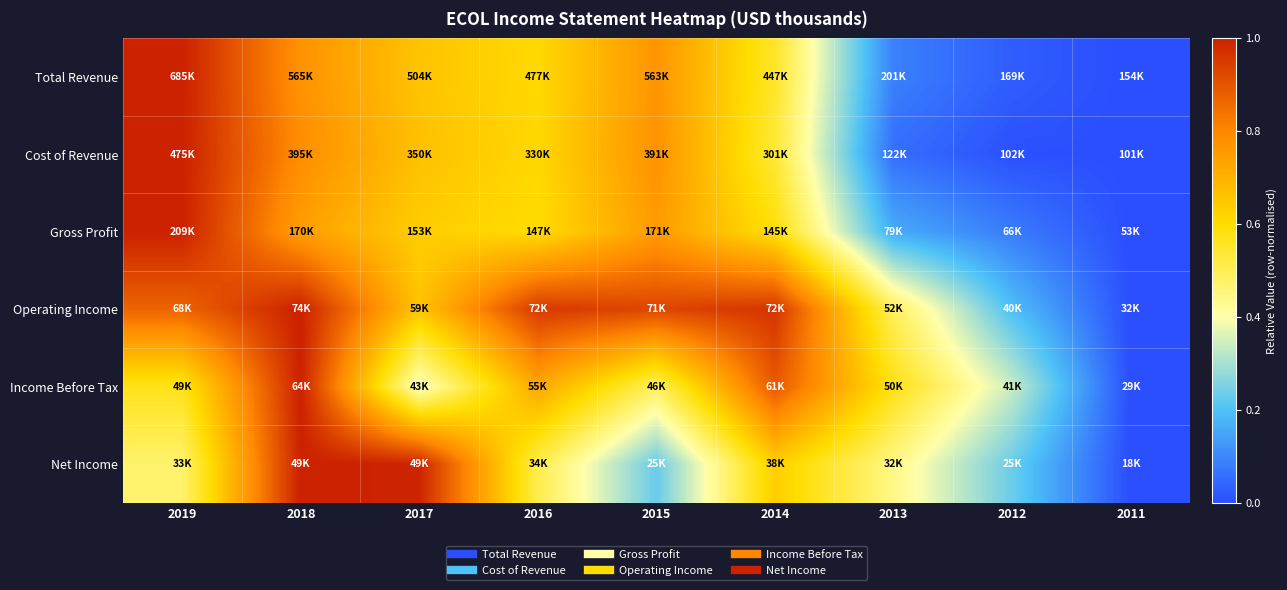

At which category is the sum across all series the highest?

2018